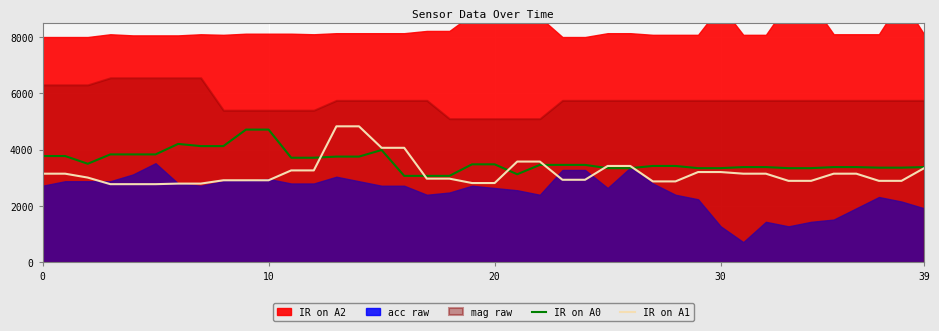

What is the lowest value of the IR on A1 series?

2776.0